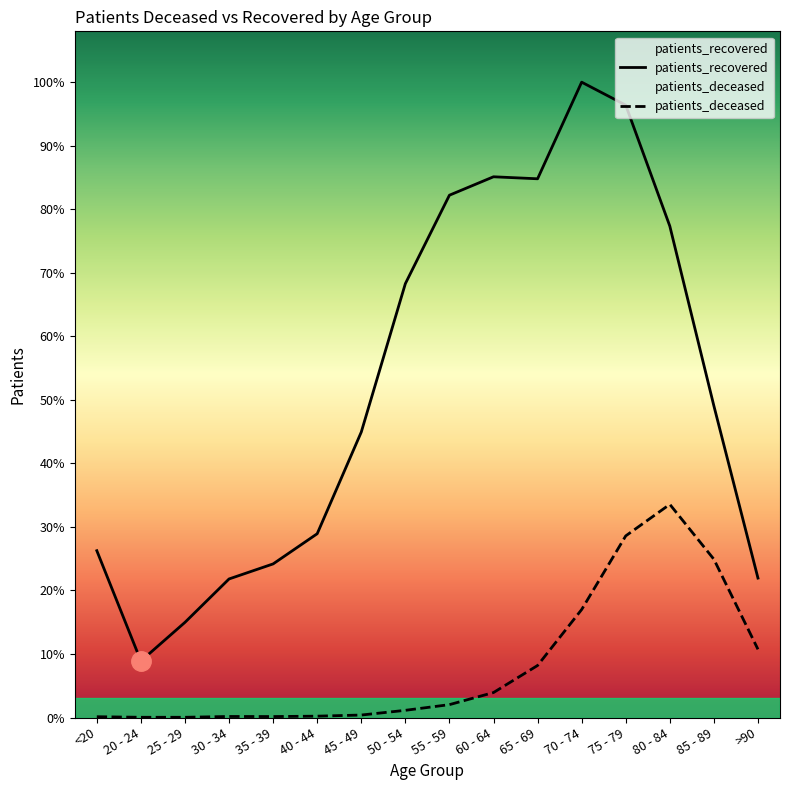

Does the chart display data point markers on the line(s)?

No